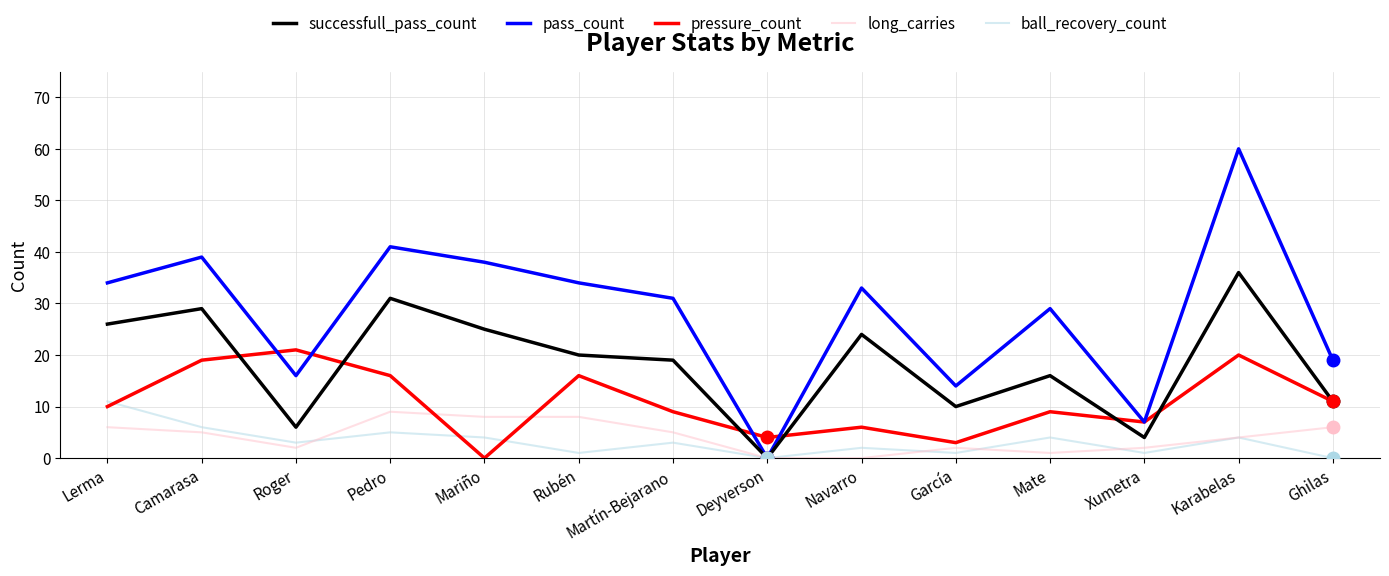

What is the average value of the ball_recovery_count series?

3